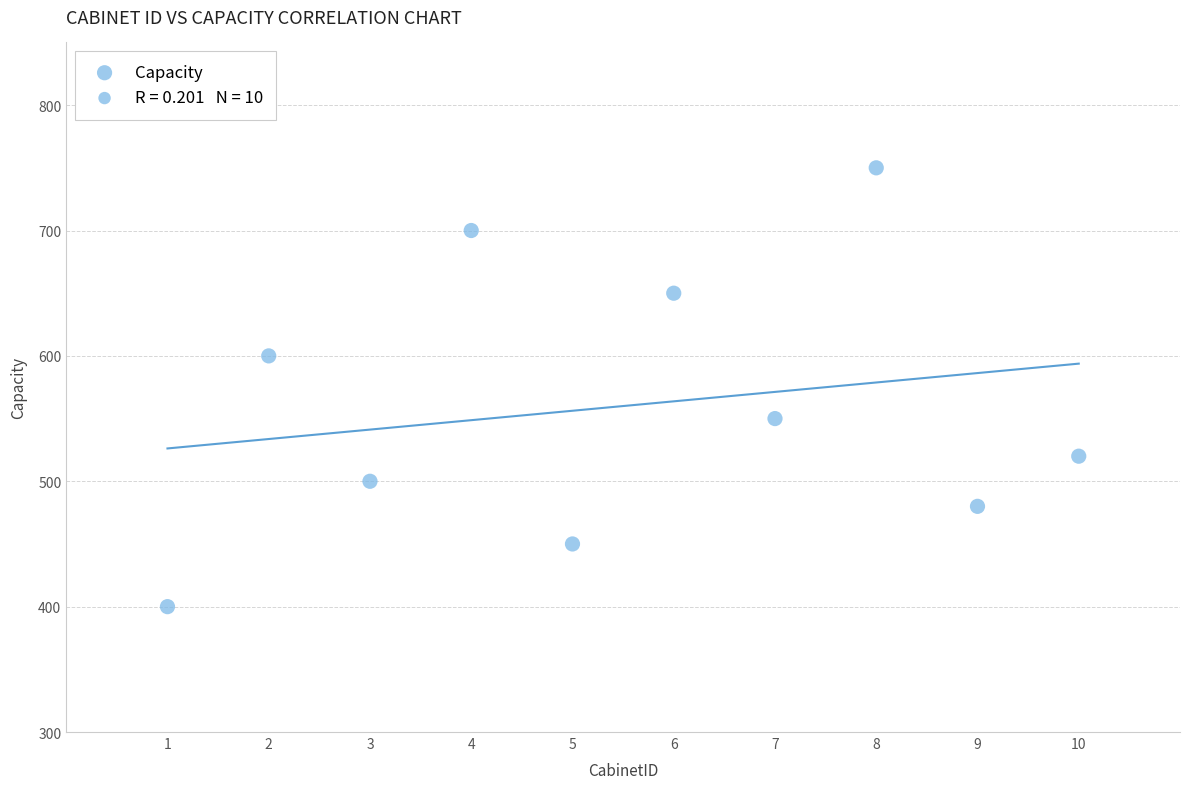

What is the range of X values (max minus min)?

9